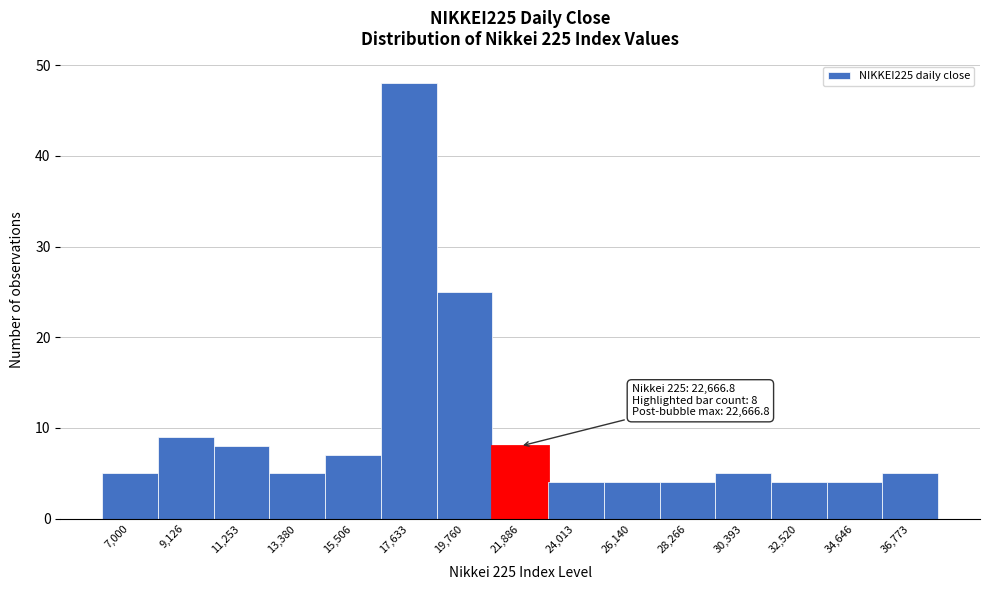

Reading left to right, what are all the values shown in this chart?

7,000=5	9,126=9	11,253=8	13,380=5	15,506=7	17,633=48	19,760=25	21,886=8	24,013=4	26,140=4	28,266=4	30,393=5	32,520=4	34,646=4	36,773=5